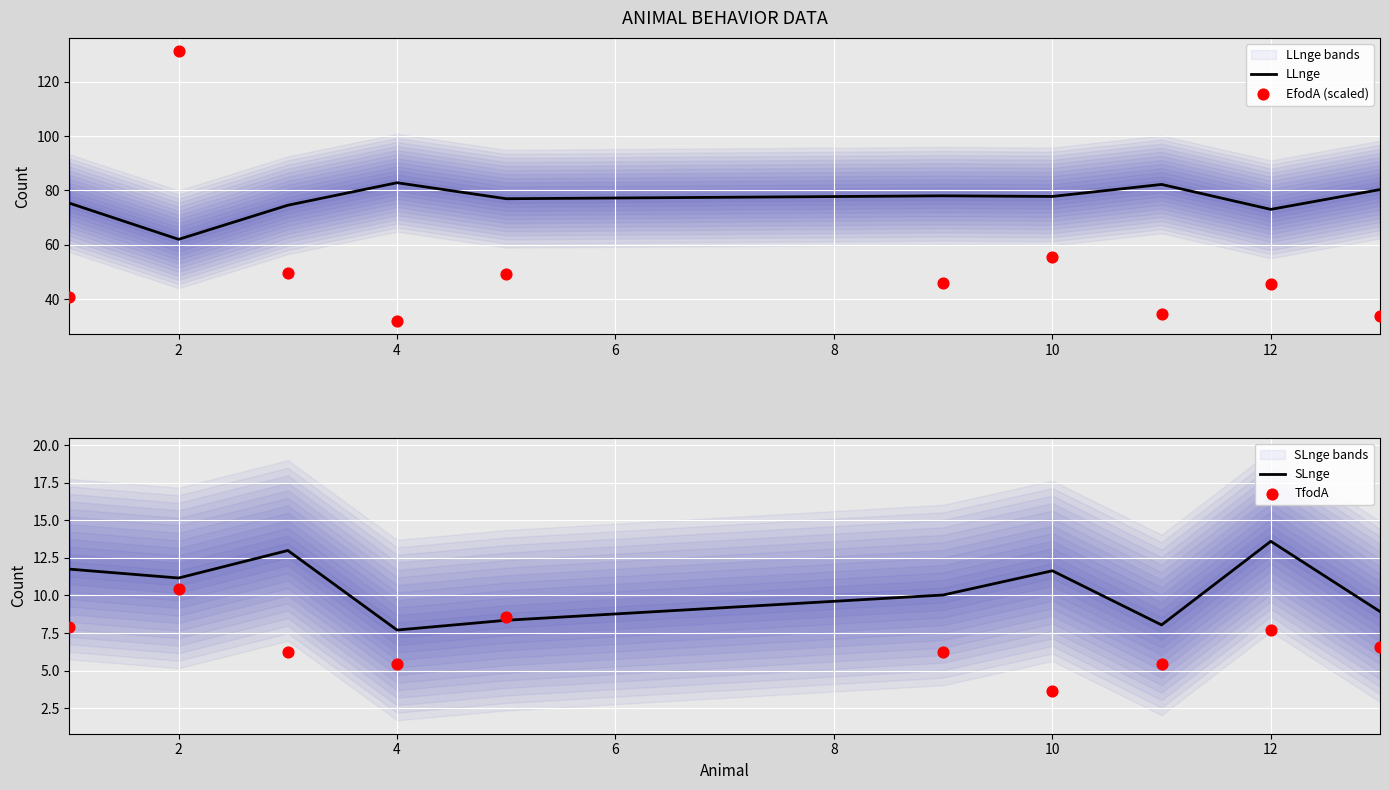

Which series reaches the minimum Y coordinate?

TfodA